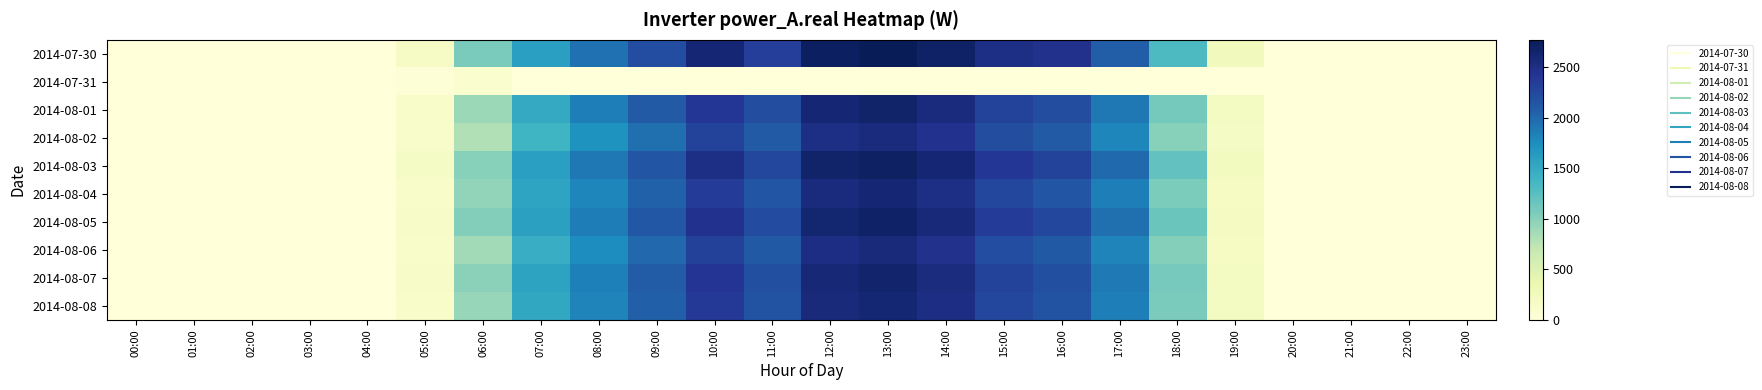

Reading left to right, list all the values displayed in this chart.

2014-07-30: 00:00=0.0	01:00=0.0	02:00=0.0	03:00=0.0	04:00=0.0	05:00=167.3	06:00=1064.5	07:00=1599.1	08:00=1940.9	09:00=2210.4	10:00=2596.4	11:00=2334.3	12:00=2709.1	13:00=2768.6	14:00=2682.6	15:00=2500.8	16:00=2459.6	17:00=2079.0	18:00=1309.9	19:00=258.8	20:00=0.0	21:00=0.0	22:00=0.0	23:00=0.0
2014-07-31: 00:00=0.0	01:00=0.0	02:00=0.0	03:00=0.0	04:00=0.0	05:00=26.2	06:00=96.0	07:00=0.0	08:00=0.0	09:00=0.0	10:00=0.0	11:00=0.0	12:00=0.0	13:00=0.0	14:00=0.0	15:00=0.0	16:00=0.0	17:00=0.0	18:00=0.0	19:00=0.0	20:00=0.0	21:00=0.0	22:00=0.0	23:00=0.0
2014-08-01: 00:00=0.0	01:00=0.0	02:00=0.0	03:00=0.0	04:00=0.0	05:00=150.0	06:00=900.0	07:00=1500.0	08:00=1850.0	09:00=2100.0	10:00=2400.0	11:00=2200.0	12:00=2600.0	13:00=2650.0	14:00=2550.0	15:00=2300.0	16:00=2200.0	17:00=1900.0	18:00=1100.0	19:00=200.0	20:00=0.0	21:00=0.0	22:00=0.0	23:00=0.0
2014-08-02: 00:00=0.0	01:00=0.0	02:00=0.0	03:00=0.0	04:00=0.0	05:00=120.0	06:00=800.0	07:00=1400.0	08:00=1700.0	09:00=1950.0	10:00=2300.0	11:00=2100.0	12:00=2500.0	13:00=2550.0	14:00=2450.0	15:00=2200.0	16:00=2100.0	17:00=1800.0	18:00=1000.0	19:00=180.0	20:00=0.0	21:00=0.0	22:00=0.0	23:00=0.0
2014-08-03: 00:00=0.0	01:00=0.0	02:00=0.0	03:00=0.0	04:00=0.0	05:00=180.0	06:00=1000.0	07:00=1600.0	08:00=1900.0	09:00=2150.0	10:00=2500.0	11:00=2250.0	12:00=2650.0	13:00=2700.0	14:00=2600.0	15:00=2400.0	16:00=2300.0	17:00=2000.0	18:00=1200.0	19:00=220.0	20:00=0.0	21:00=0.0	22:00=0.0	23:00=0.0
2014-08-04: 00:00=0.0	01:00=0.0	02:00=0.0	03:00=0.0	04:00=0.0	05:00=140.0	06:00=950.0	07:00=1550.0	08:00=1800.0	09:00=2050.0	10:00=2350.0	11:00=2150.0	12:00=2550.0	13:00=2600.0	14:00=2500.0	15:00=2250.0	16:00=2150.0	17:00=1850.0	18:00=1050.0	19:00=190.0	20:00=0.0	21:00=0.0	22:00=0.0	23:00=0.0
2014-08-05: 00:00=0.0	01:00=0.0	02:00=0.0	03:00=0.0	04:00=0.0	05:00=160.0	06:00=1020.0	07:00=1580.0	08:00=1870.0	09:00=2120.0	10:00=2450.0	11:00=2220.0	12:00=2620.0	13:00=2680.0	14:00=2580.0	15:00=2350.0	16:00=2250.0	17:00=1950.0	18:00=1150.0	19:00=210.0	20:00=0.0	21:00=0.0	22:00=0.0	23:00=0.0
2014-08-06: 00:00=0.0	01:00=0.0	02:00=0.0	03:00=0.0	04:00=0.0	05:00=130.0	06:00=870.0	07:00=1470.0	08:00=1760.0	09:00=2010.0	10:00=2310.0	11:00=2110.0	12:00=2510.0	13:00=2560.0	14:00=2460.0	15:00=2210.0	16:00=2110.0	17:00=1810.0	18:00=1010.0	19:00=185.0	20:00=0.0	21:00=0.0	22:00=0.0	23:00=0.0
2014-08-07: 00:00=0.0	01:00=0.0	02:00=0.0	03:00=0.0	04:00=0.0	05:00=155.0	06:00=980.0	07:00=1560.0	08:00=1840.0	09:00=2090.0	10:00=2420.0	11:00=2190.0	12:00=2590.0	13:00=2640.0	14:00=2540.0	15:00=2290.0	16:00=2190.0	17:00=1890.0	18:00=1090.0	19:00=200.0	20:00=0.0	21:00=0.0	22:00=0.0	23:00=0.0
2014-08-08: 00:00=0.0	01:00=0.0	02:00=0.0	03:00=0.0	04:00=0.0	05:00=145.0	06:00=920.0	07:00=1520.0	08:00=1810.0	09:00=2060.0	10:00=2380.0	11:00=2160.0	12:00=2560.0	13:00=2610.0	14:00=2510.0	15:00=2260.0	16:00=2160.0	17:00=1860.0	18:00=1060.0	19:00=195.0	20:00=0.0	21:00=0.0	22:00=0.0	23:00=0.0